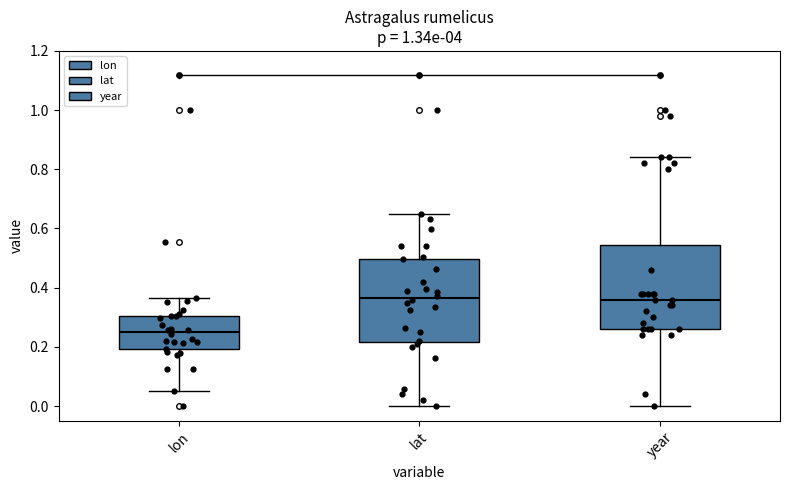

Where does the upper whisker of the box for year end on the y-axis? The values are not printed on the chart, so give them approximately, as read against the axis.

0.84